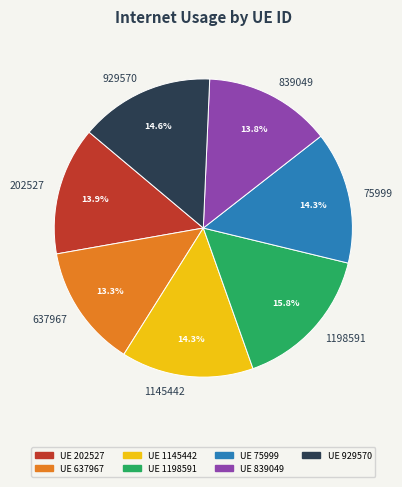

Combined, do 75999 and 1145442 account for over 50%?

No